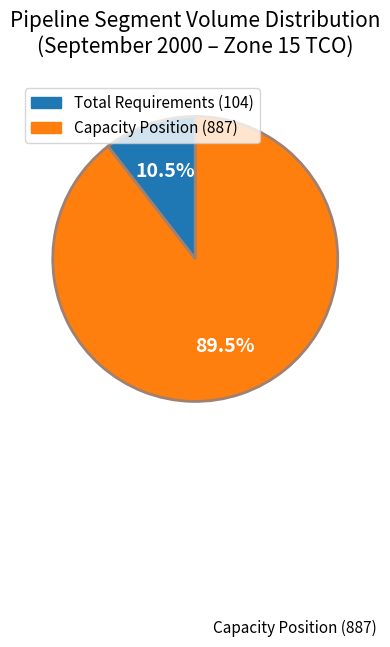

Count the number of slices in the pie.

2